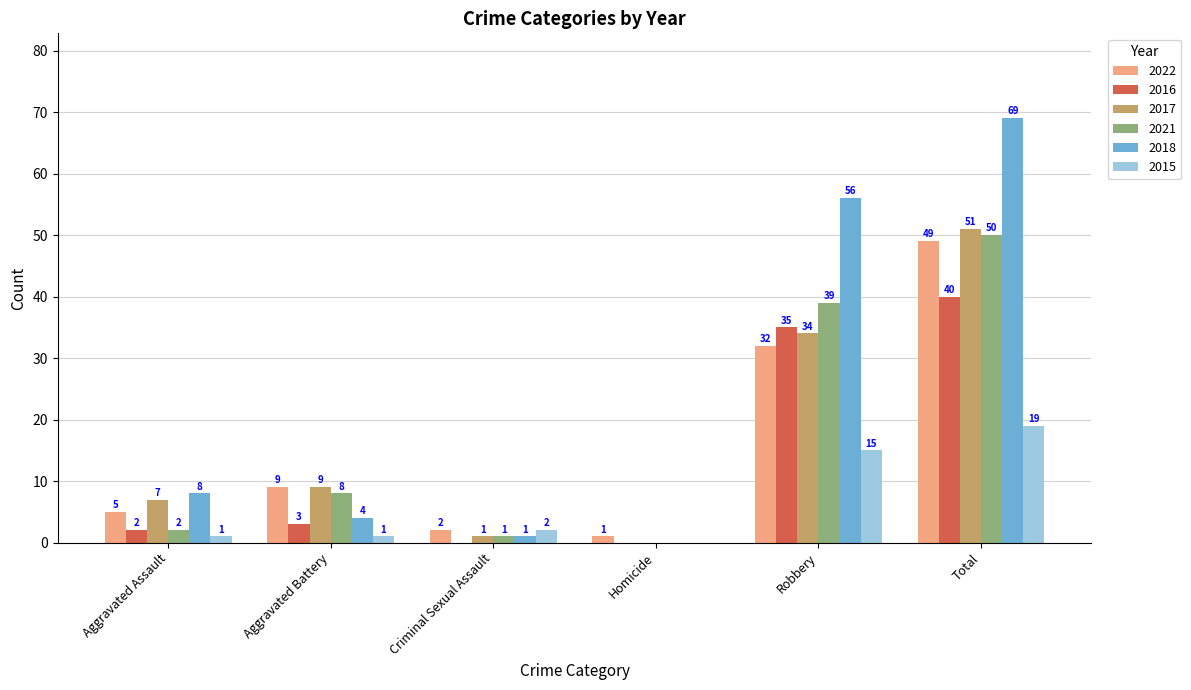

What is the highest value of the 2017 series?

51